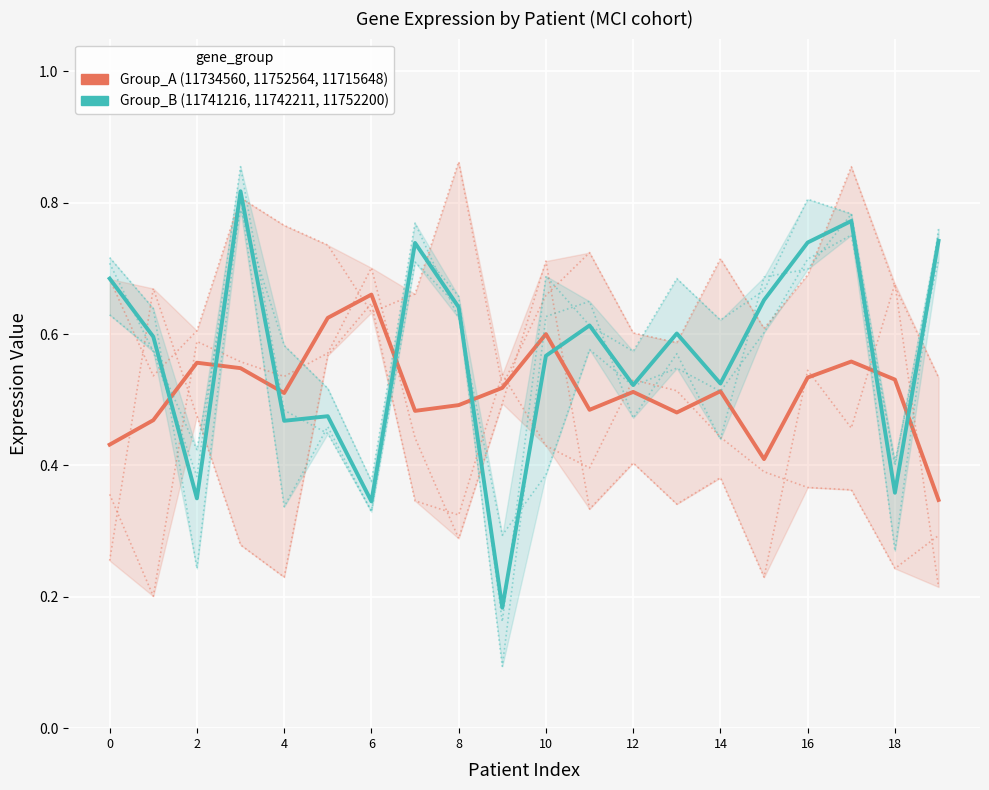

The 11741216_x_at series shows 0.1 at 6. True or false?

False